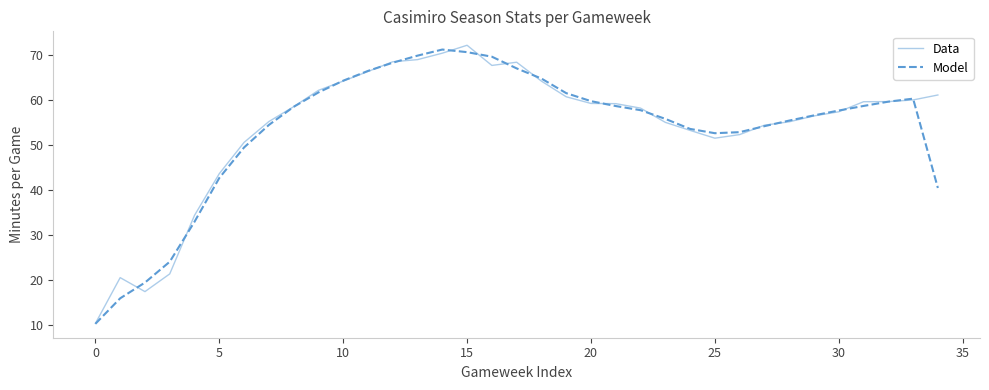

What is the minimum value shown in the chart?

10.2